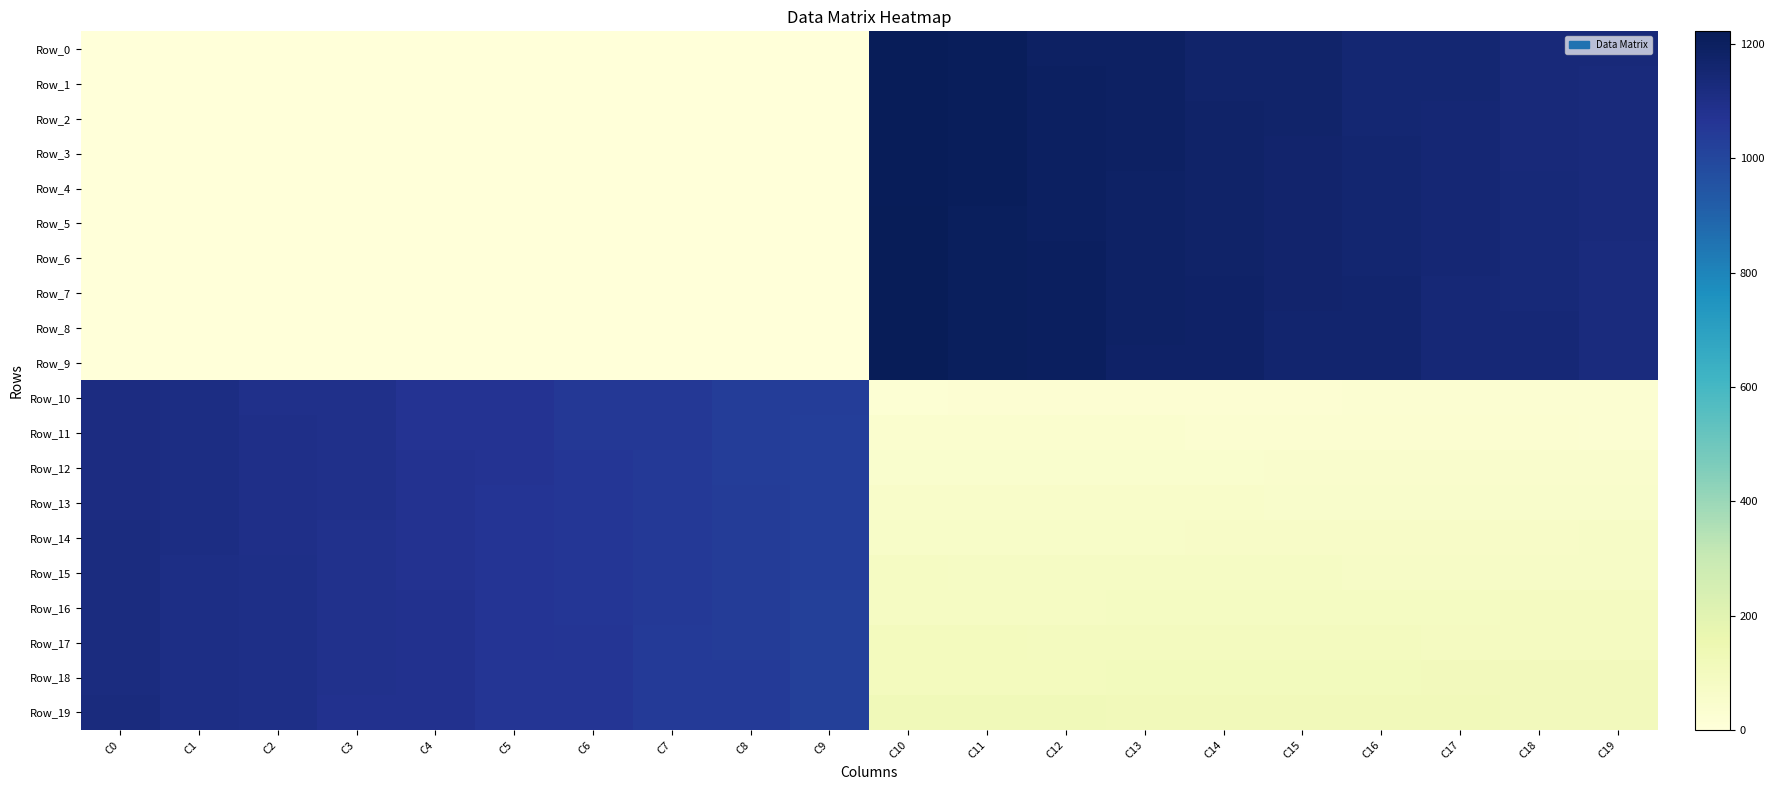

Which series has the largest range (max minus min)?

Row_9